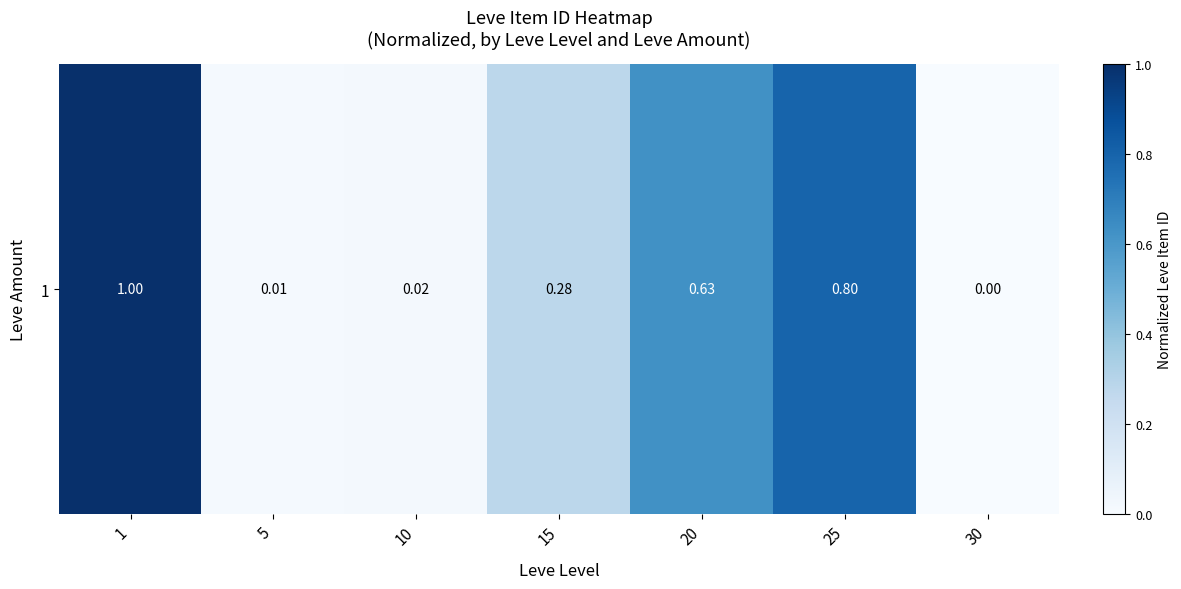

List the labels in order of value, largest first.

1, 25, 20, 15, 10, 5, 30